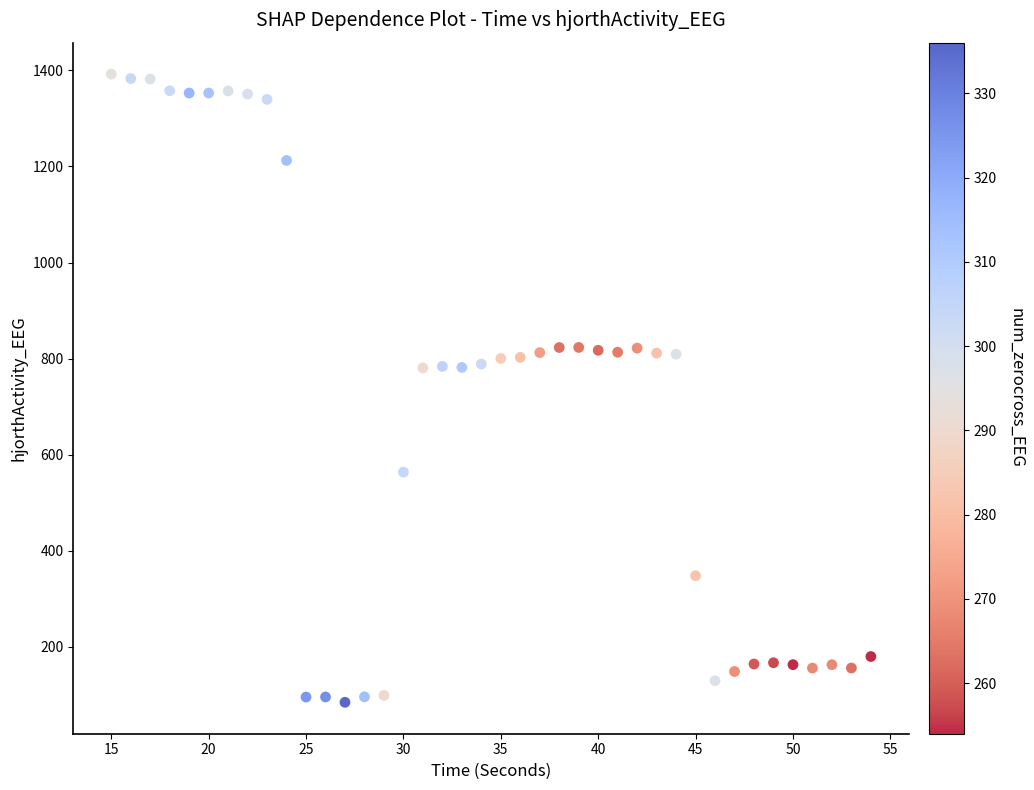

What is the range of Y values (max minus min)?

1307.2